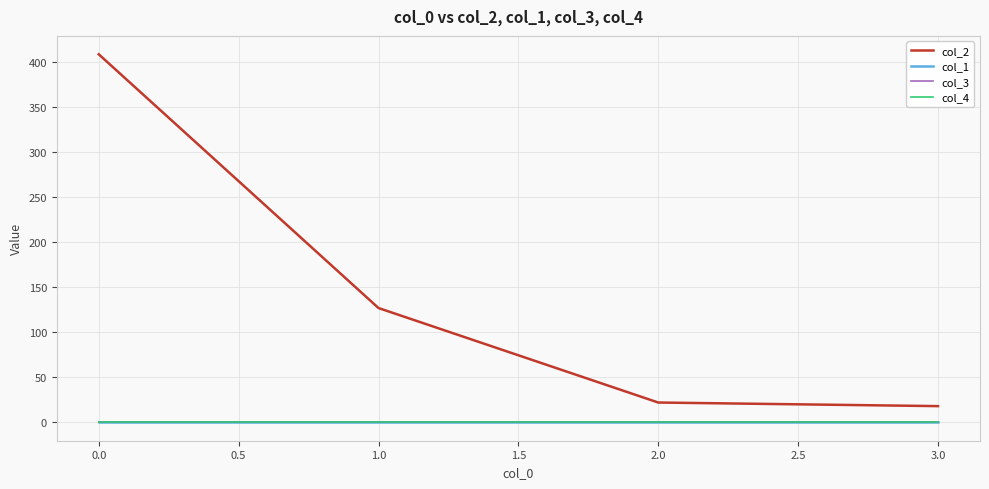

True or false: col_2 and col_1 intersect in this chart.

False